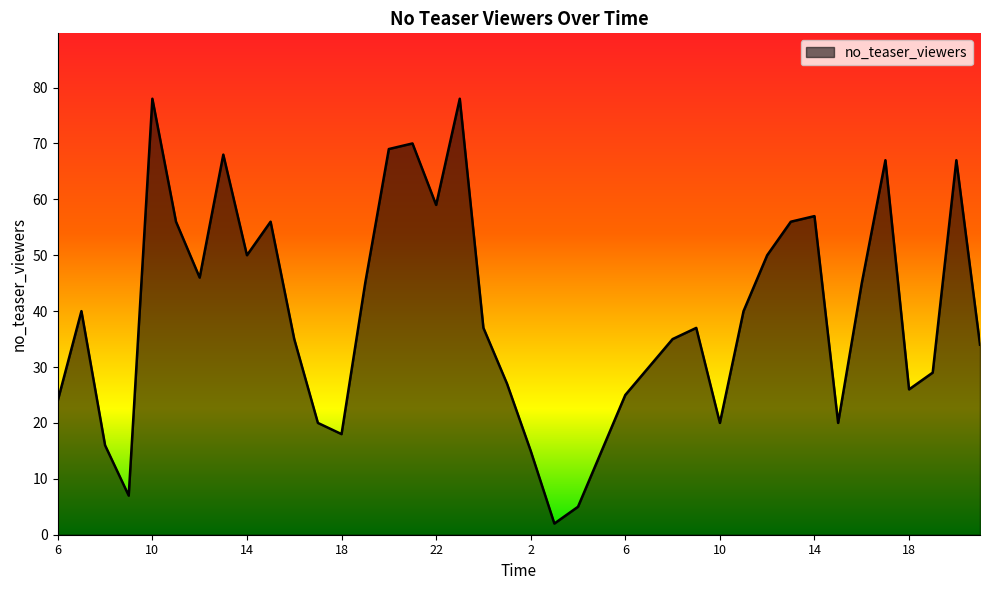

Does the chart have visible grid lines?

No